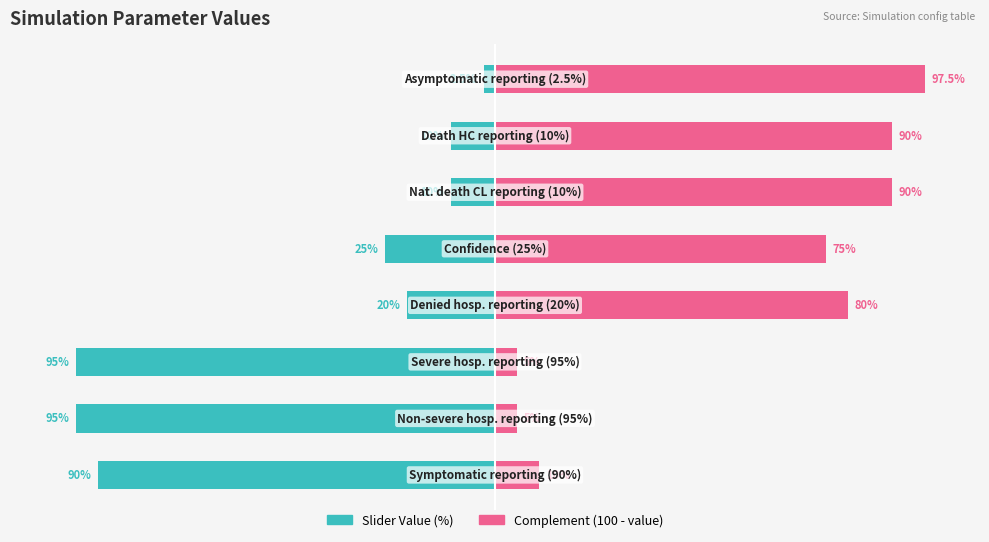

Which series has the largest total across all categories?

Complement (100 - value)